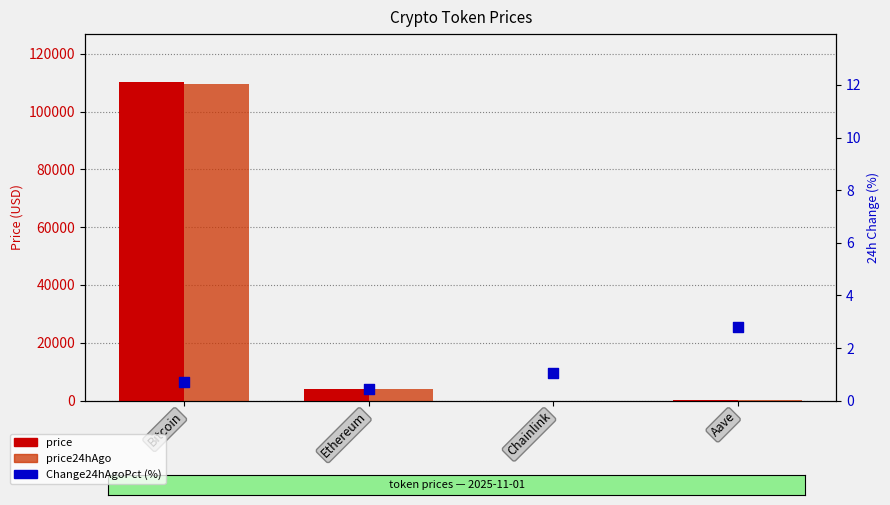

Which series has the widest spread of Y values?

price